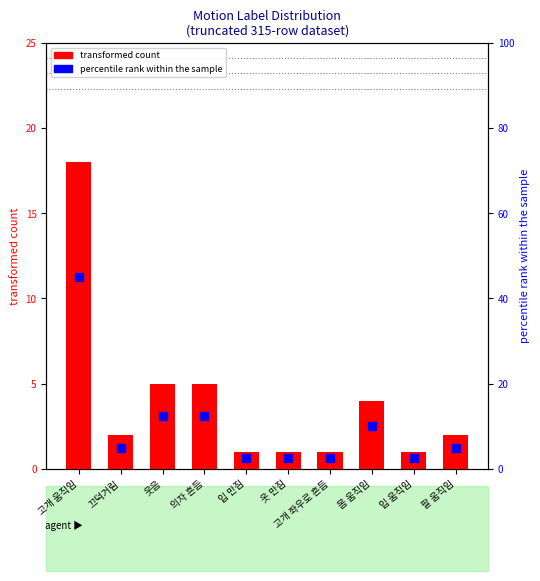

Which series has the largest total across all categories?

percentile rank within the sample